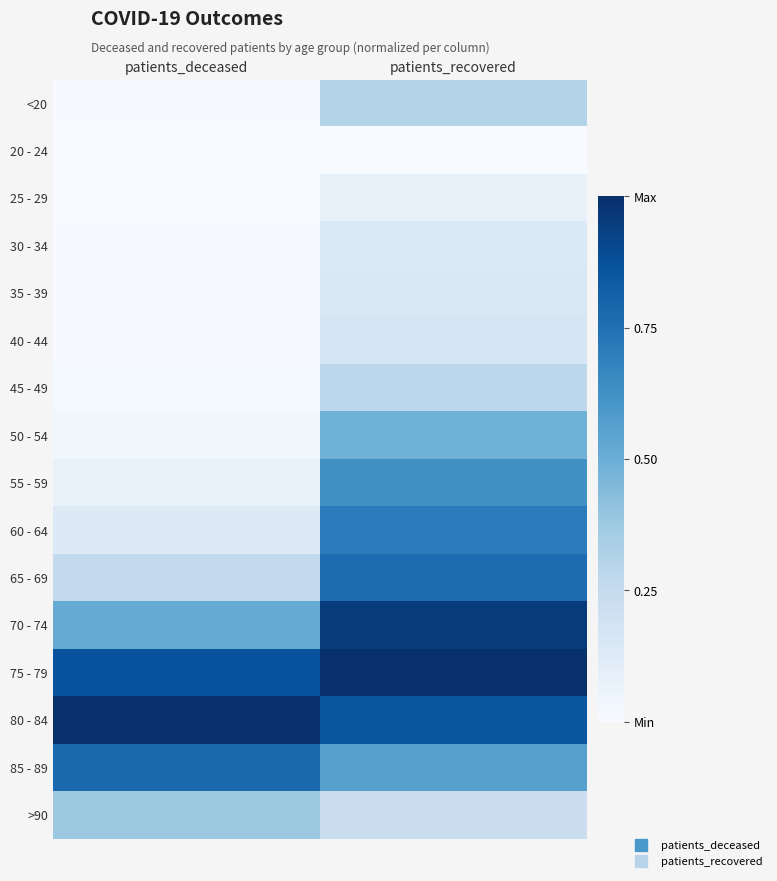

Reading left to right, list all the values displayed in this chart.

<20: patients_deceased=0.0	patients_recovered=0.3
20 - 24: patients_deceased=0.0	patients_recovered=0.0
25 - 29: patients_deceased=0.0	patients_recovered=0.1
30 - 34: patients_deceased=0.0	patients_recovered=0.1
35 - 39: patients_deceased=0.0	patients_recovered=0.1
40 - 44: patients_deceased=0.0	patients_recovered=0.2
45 - 49: patients_deceased=0.0	patients_recovered=0.3
50 - 54: patients_deceased=0.0	patients_recovered=0.5
55 - 59: patients_deceased=0.1	patients_recovered=0.6
60 - 64: patients_deceased=0.1	patients_recovered=0.7
65 - 69: patients_deceased=0.3	patients_recovered=0.8
70 - 74: patients_deceased=0.5	patients_recovered=1.0
75 - 79: patients_deceased=0.9	patients_recovered=1.0
80 - 84: patients_deceased=1.0	patients_recovered=0.9
85 - 89: patients_deceased=0.8	patients_recovered=0.6
>90: patients_deceased=0.4	patients_recovered=0.2